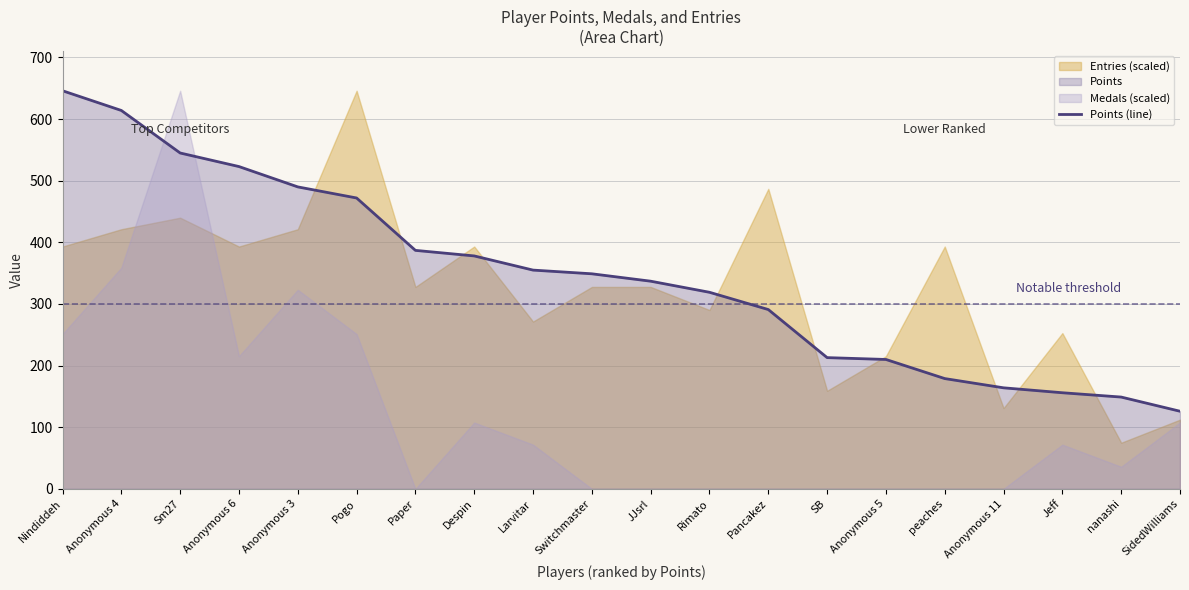

At which label does Points (line) reach its peak?

Nindiddeh